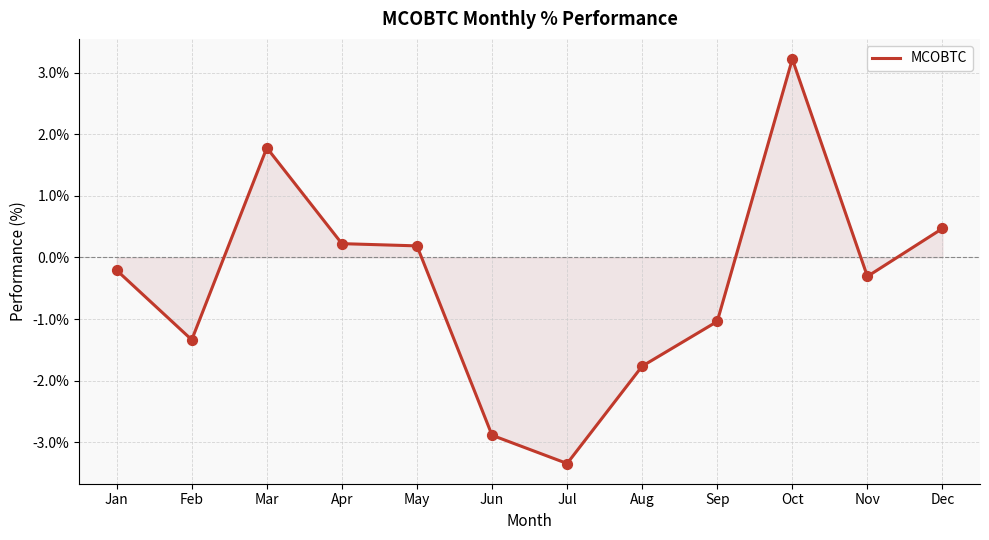

What is the change in value from Oct to Dec?

-2.7